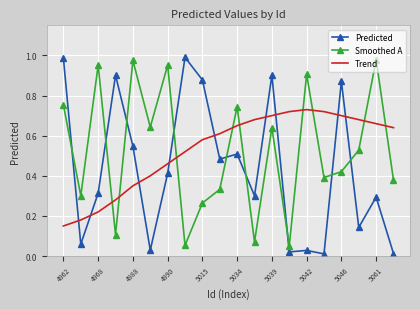

Which series has the widest spread of values?

Predicted